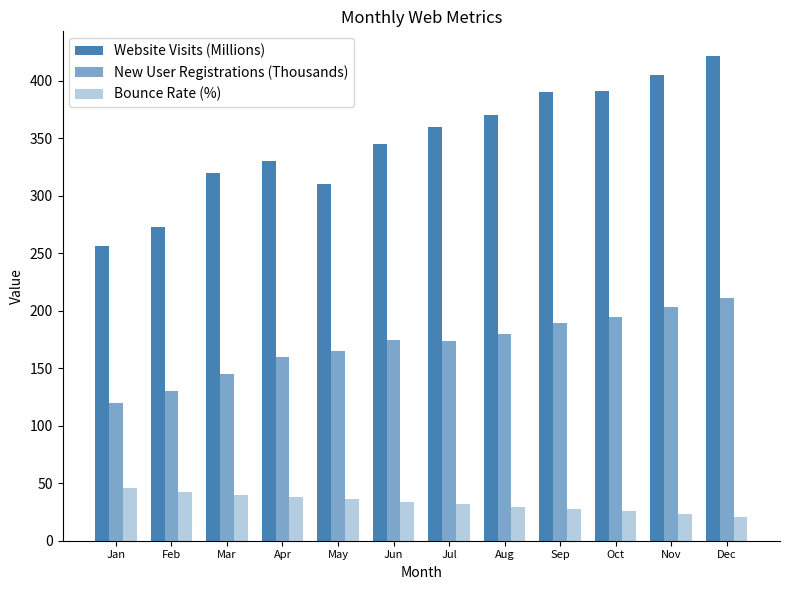

Which category has the highest value across all series?

Dec